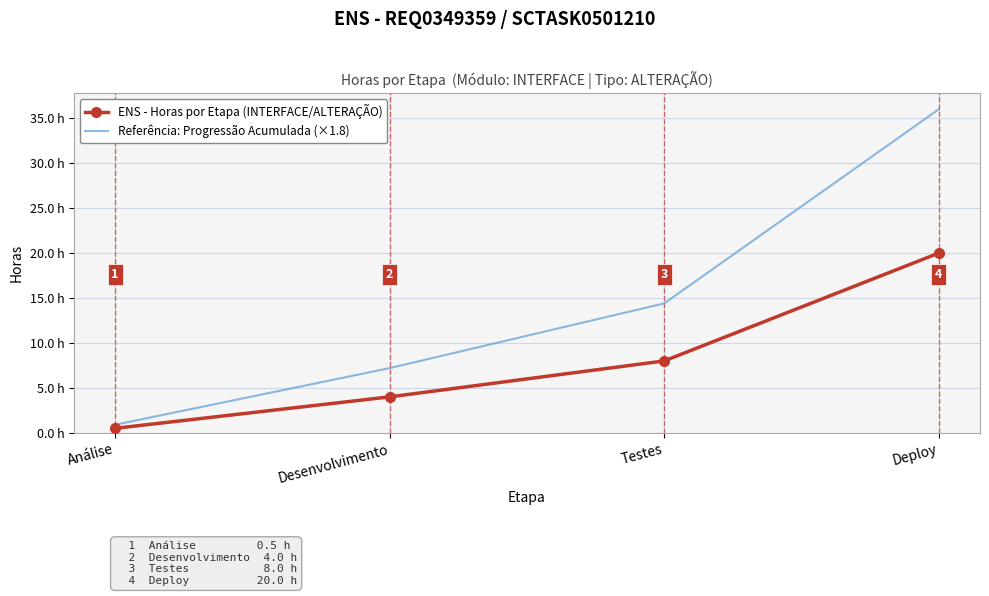

True or false: ENS - Horas por Etapa (INTERFACE/ALTERAÇÃO) and Referência: Progressão Acumulada (×1.8) cross at least once.

False